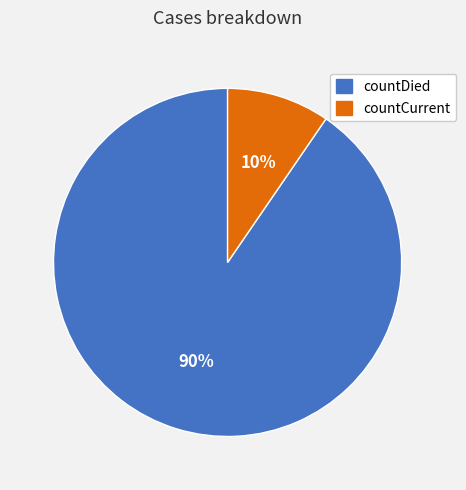

Combined, do countCurrent and countDied account for over 50%?

Yes